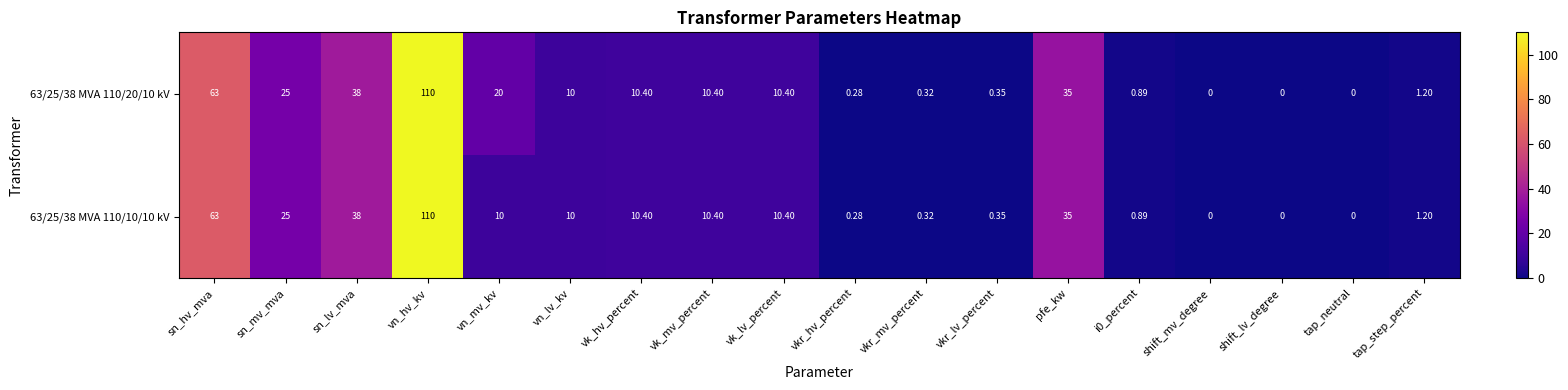

Is the value of 63/25/38 MVA 110/20/10 kV at vkr_mv_percent greater than the value of 63/25/38 MVA 110/10/10 kV at sn_lv_mva?

No